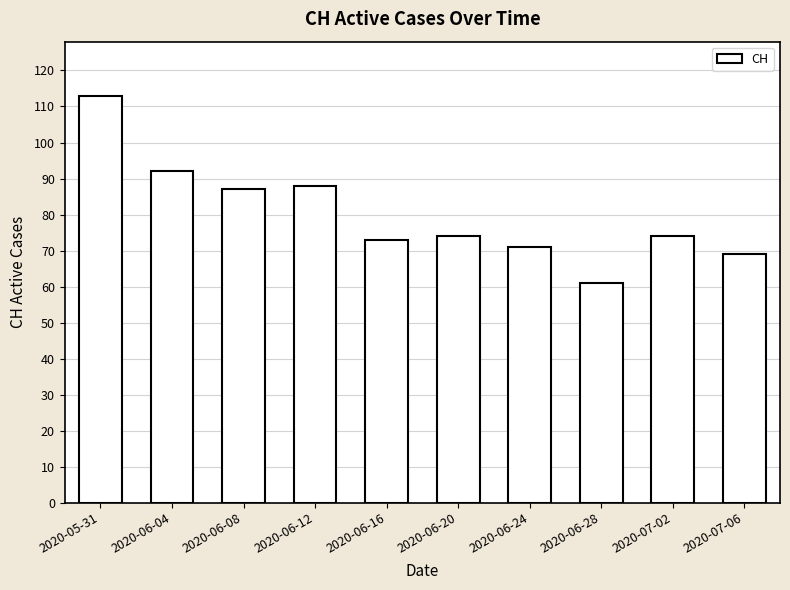

True or false: the data shows 87 at 2020-06-08.

True